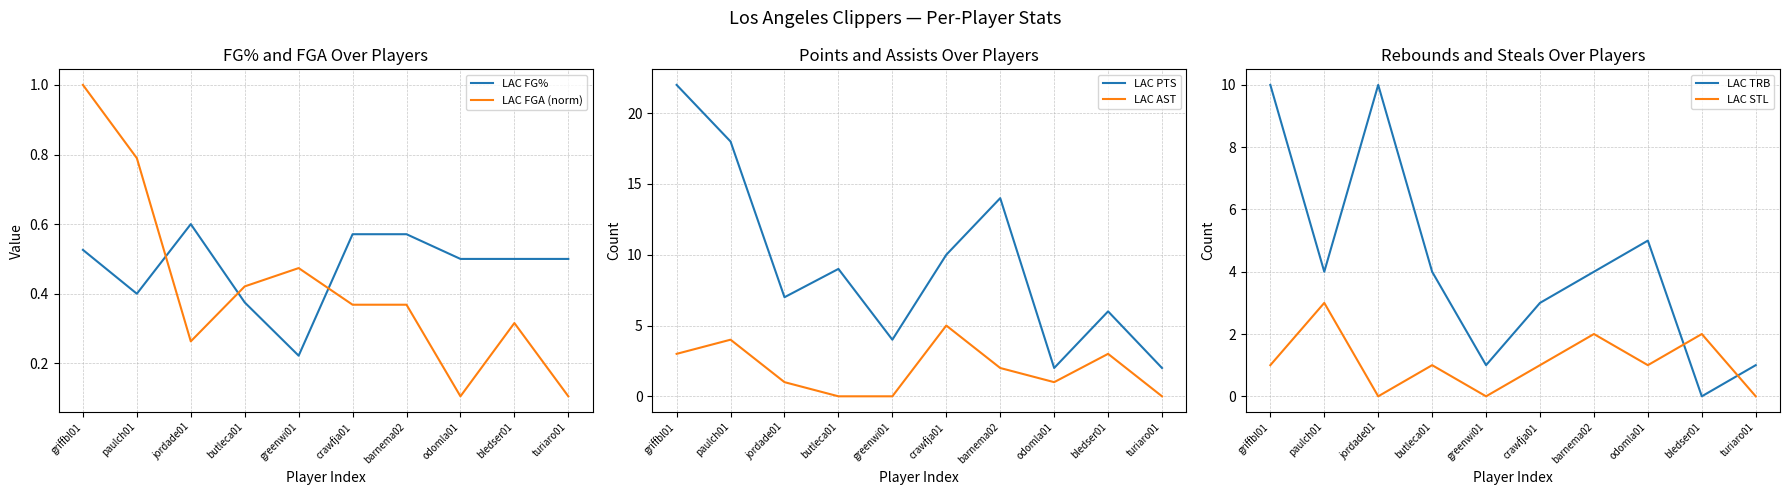

What is the value of the LAC AST point at the 9th from the left?

3.0